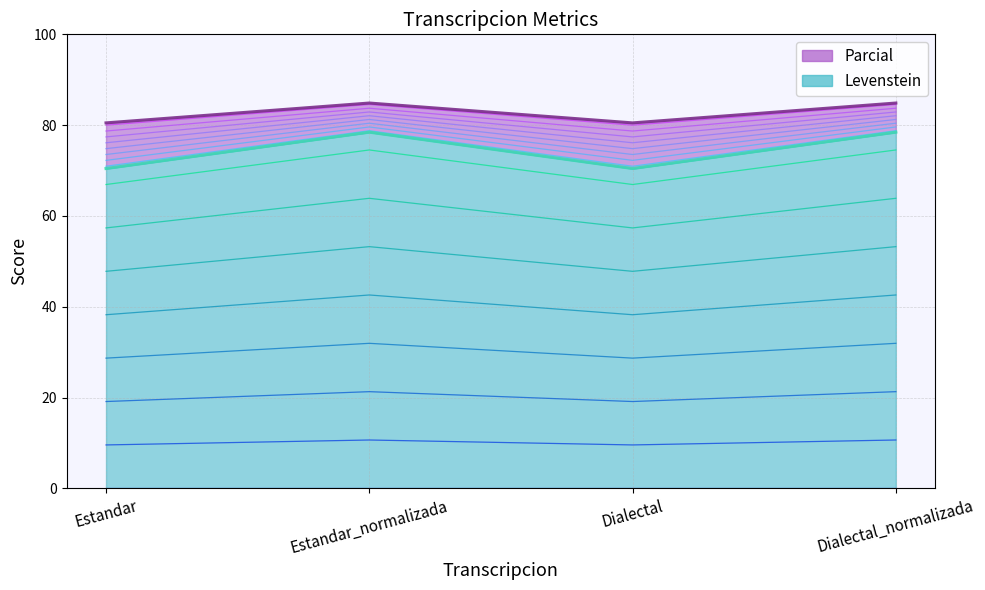

What is the label of the 1st point from the right?

Dialectal_normalizada